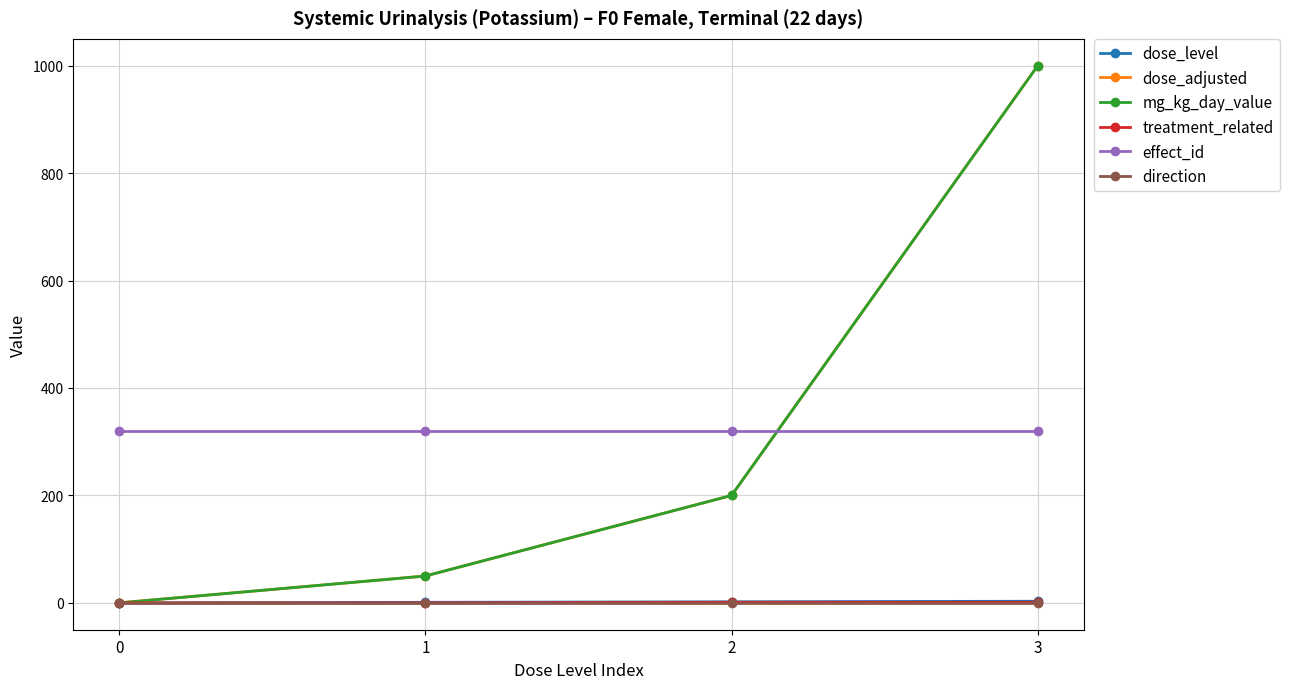

True or false: treatment_related has more than 0 points higher than both neighbors.

False